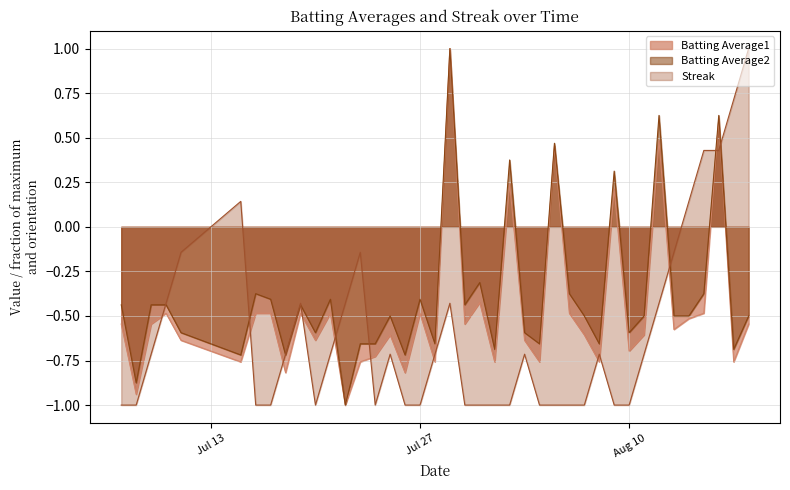

What position from the left is 2010-07-09?

3